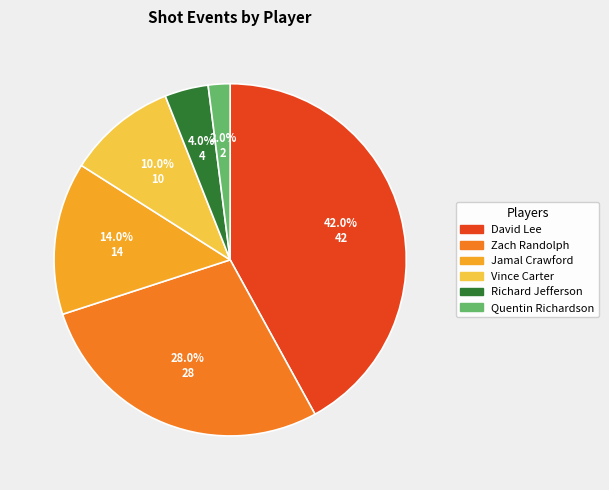

Rank the categories by value from lowest to highest.

Quentin Richardson, Richard Jefferson, Vince Carter, Jamal Crawford, Zach Randolph, David Lee